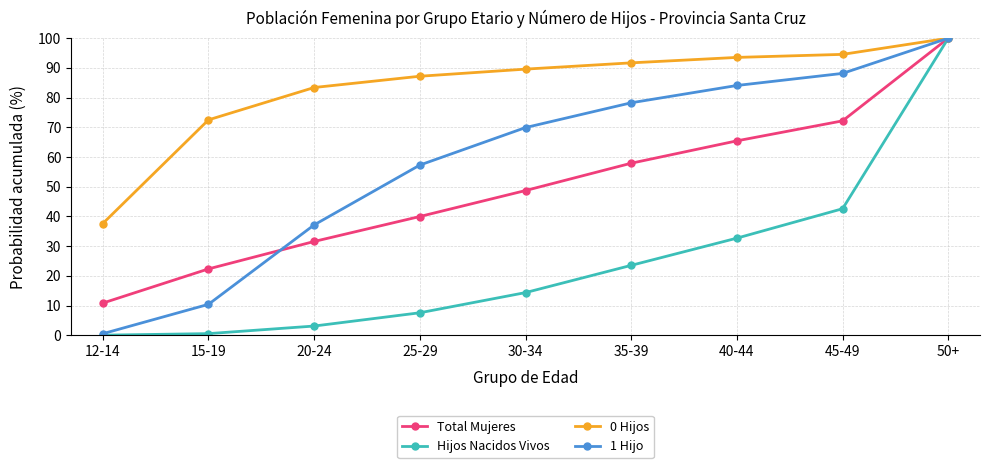

Which category has the lowest value in the 0 Hijos series?

12-14